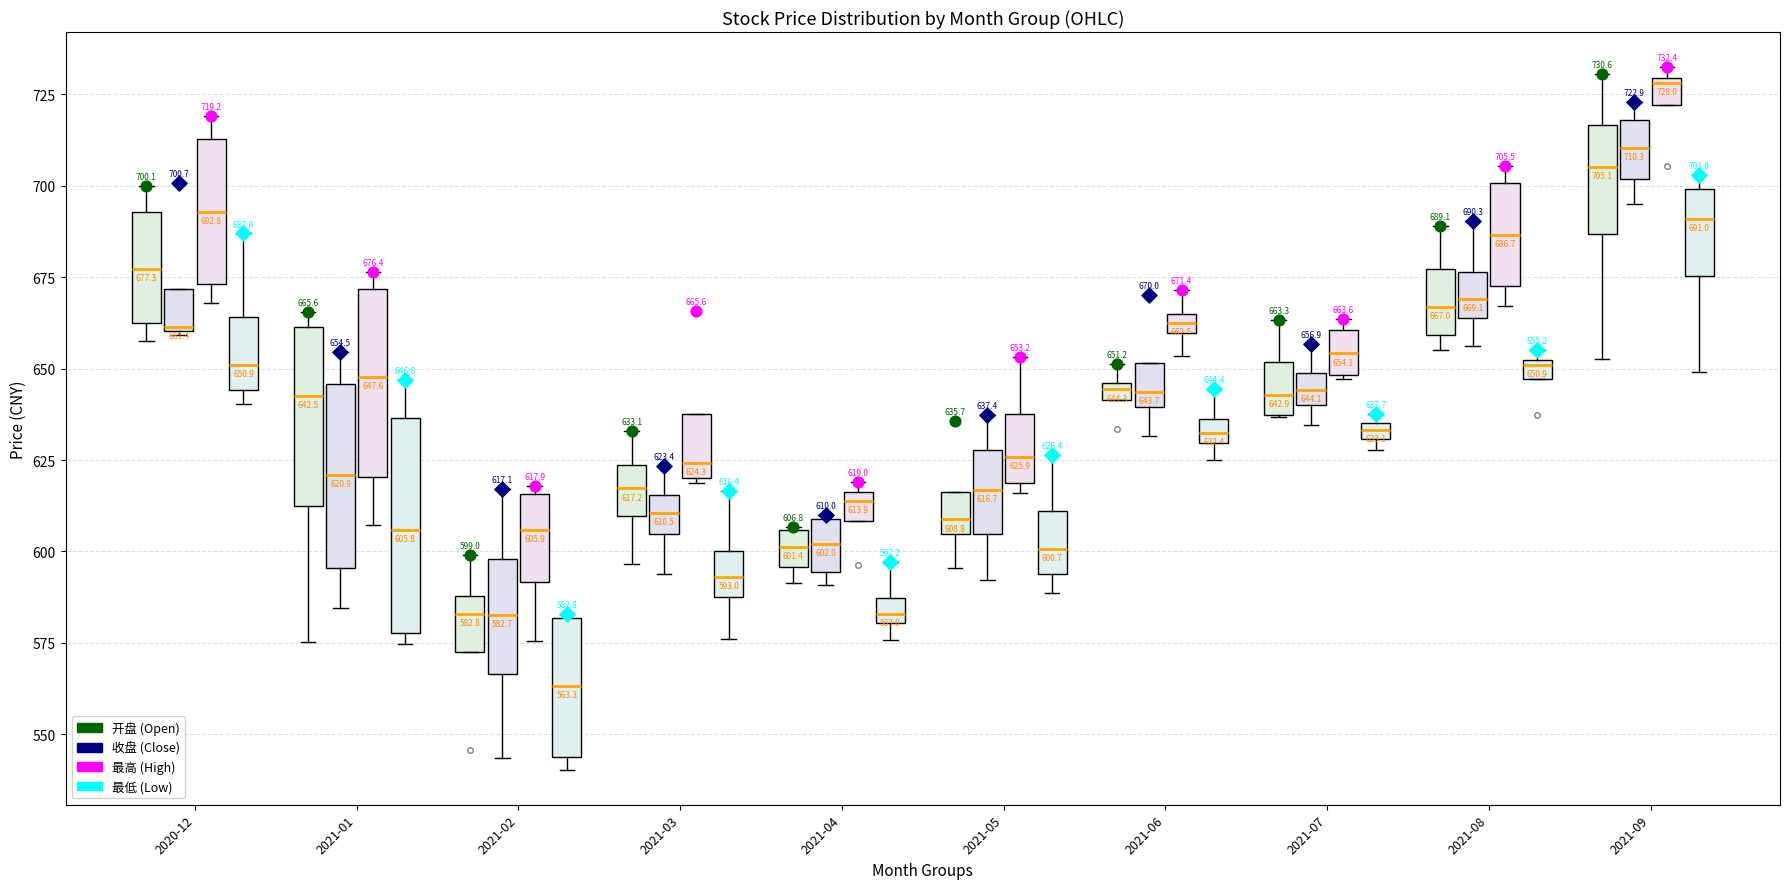

Which box's median line is the lowest?

2021-02 (最低 (Low))